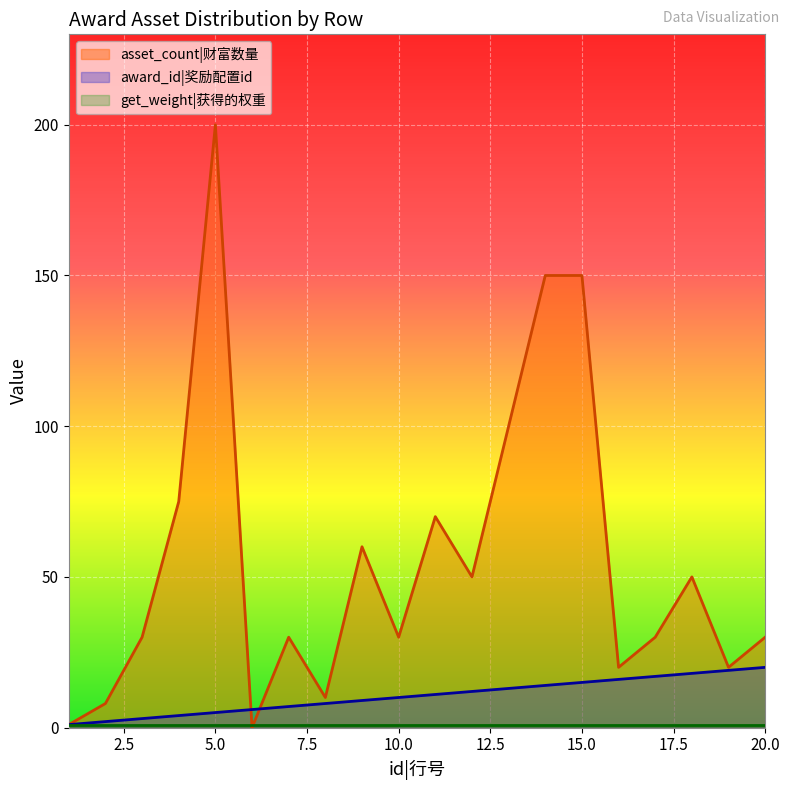

What is the difference between the maximum and second lowest values in the asset_count series?

199